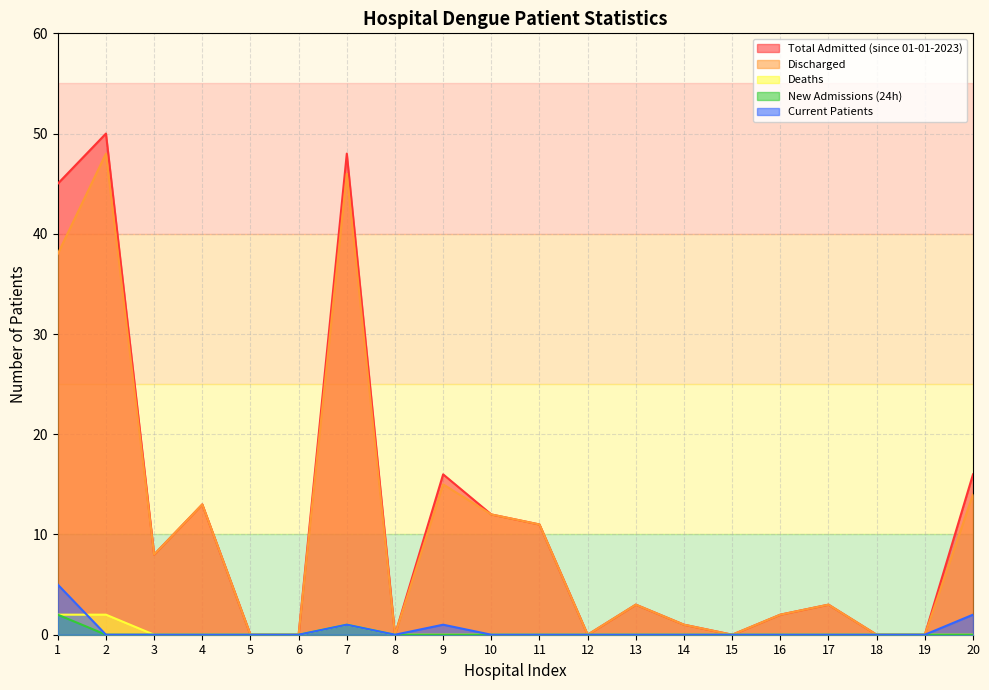

Reading left to right, what are all the values shown in this chart?

Total Admitted (since 01-01-2023): 1=45	2=50	3=8	4=13	5=0	6=0	7=48	8=0	9=16	10=12	11=11	12=0	13=3	14=1	15=0	16=2	17=3	18=0	19=0	20=16
Discharged: 1=38	2=48	3=8	4=13	5=0	6=0	7=46	8=0	9=15	10=12	11=11	12=0	13=3	14=1	15=0	16=2	17=3	18=0	19=0	20=14
Deaths: 1=2	2=2	3=0	4=0	5=0	6=0	7=1	8=0	9=0	10=0	11=0	12=0	13=0	14=0	15=0	16=0	17=0	18=0	19=0	20=0
New Admissions (24h): 1=2	2=0	3=0	4=0	5=0	6=0	7=1	8=0	9=0	10=0	11=0	12=0	13=0	14=0	15=0	16=0	17=0	18=0	19=0	20=0
Current Patients: 1=5	2=0	3=0	4=0	5=0	6=0	7=1	8=0	9=1	10=0	11=0	12=0	13=0	14=0	15=0	16=0	17=0	18=0	19=0	20=2